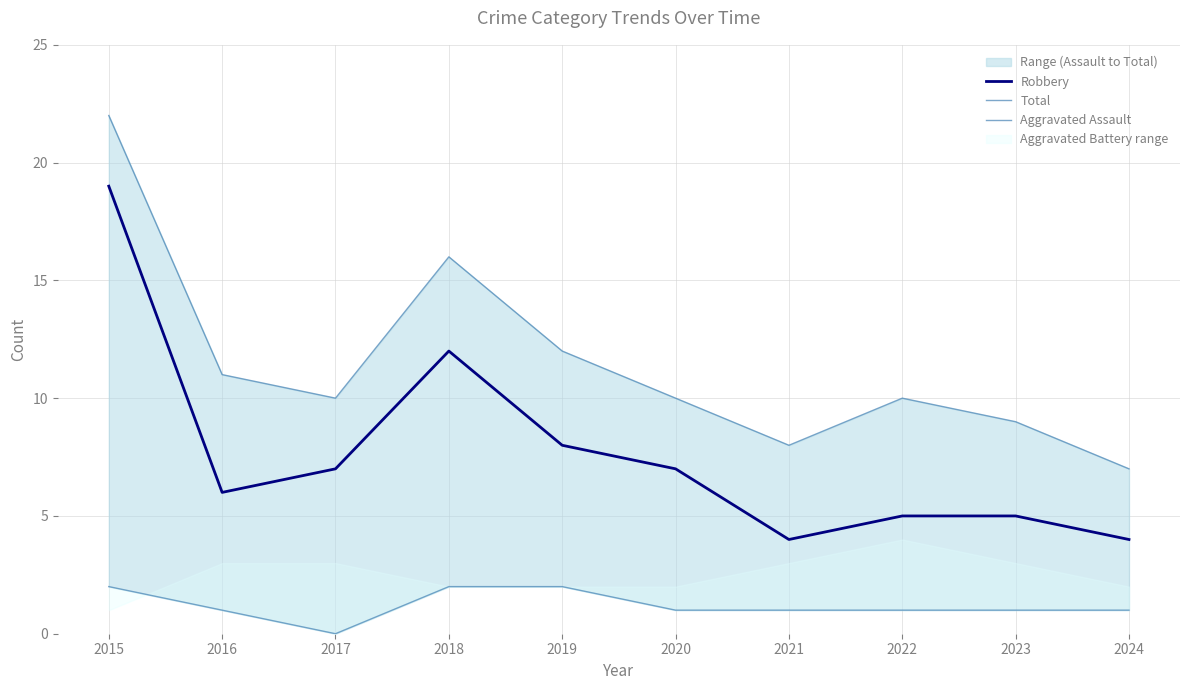

Does the chart have visible grid lines?

Yes